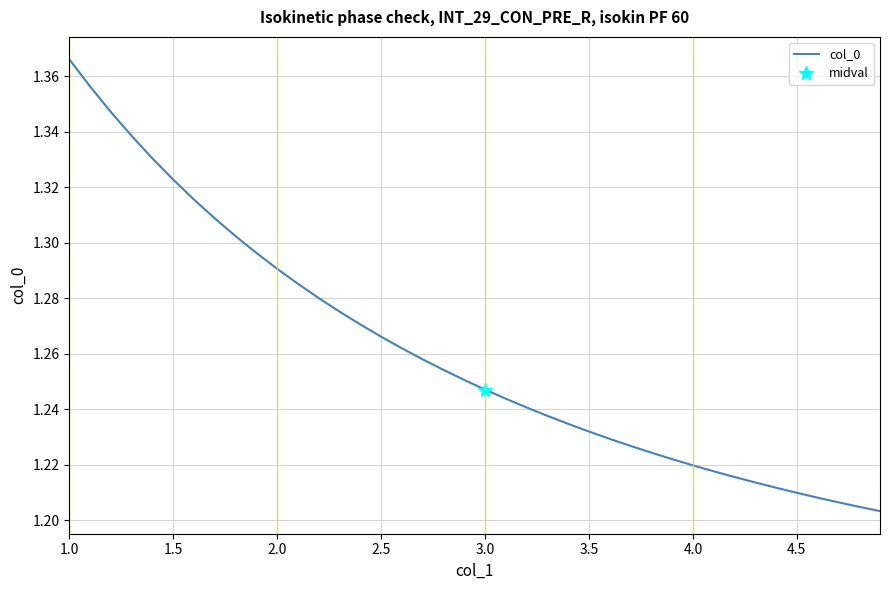

How many values are between 1 and 2?

40